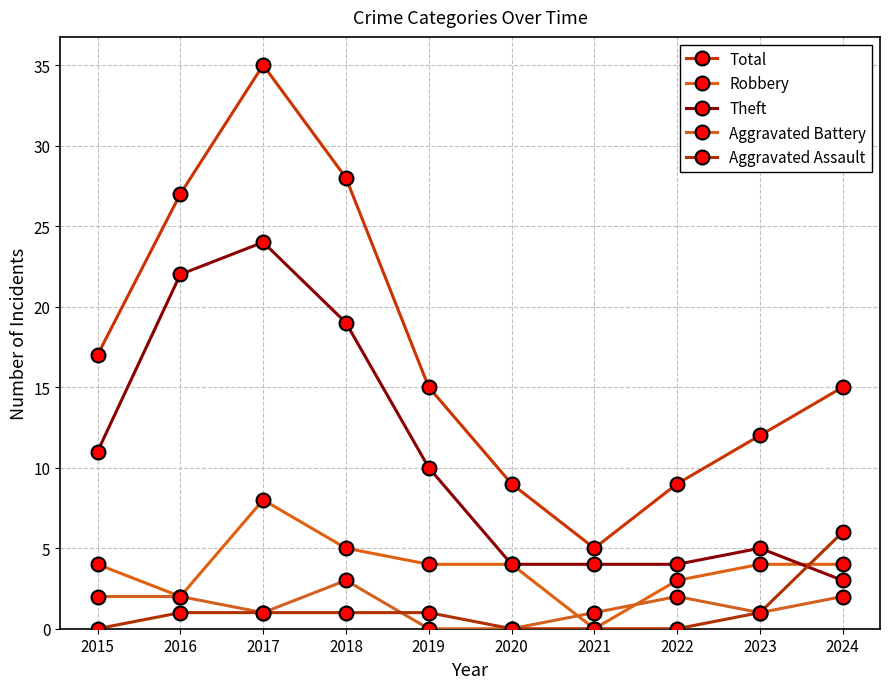

Reading left to right, what are all the values shown in this chart?

Total: 2015=17	2016=27	2017=35	2018=28	2019=15	2020=9	2021=5	2022=9	2023=12	2024=15
Robbery: 2015=4	2016=2	2017=8	2018=5	2019=4	2020=4	2021=0	2022=3	2023=4	2024=4
Theft: 2015=11	2016=22	2017=24	2018=19	2019=10	2020=4	2021=4	2022=4	2023=5	2024=3
Aggravated Battery: 2015=2	2016=2	2017=1	2018=3	2019=0	2020=0	2021=1	2022=2	2023=1	2024=2
Aggravated Assault: 2015=0	2016=1	2017=1	2018=1	2019=1	2020=0	2021=0	2022=0	2023=1	2024=6